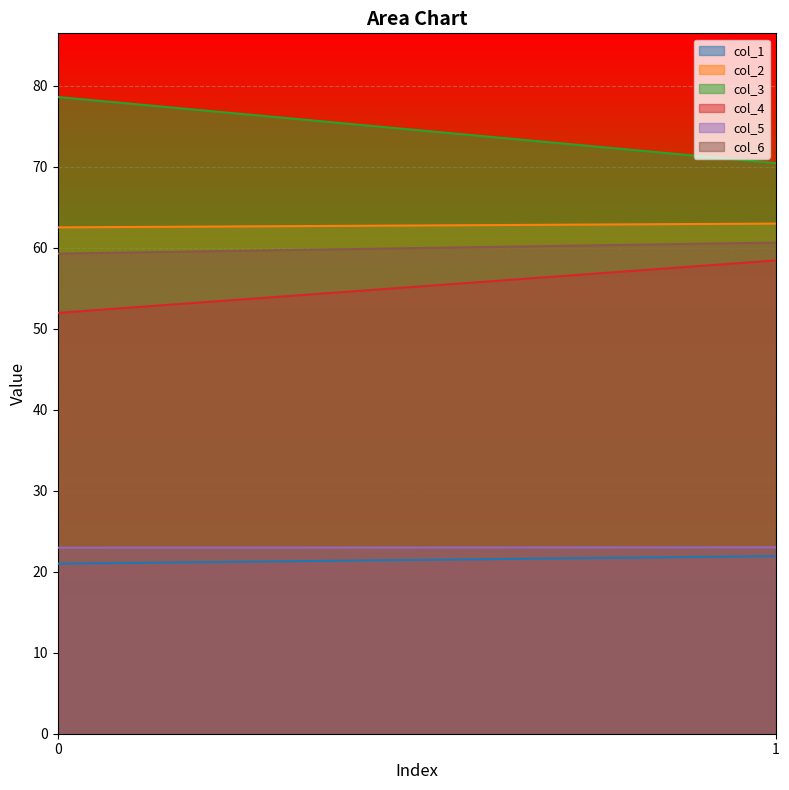

True or false: col_4 has a value of 52.0 at 0.

True